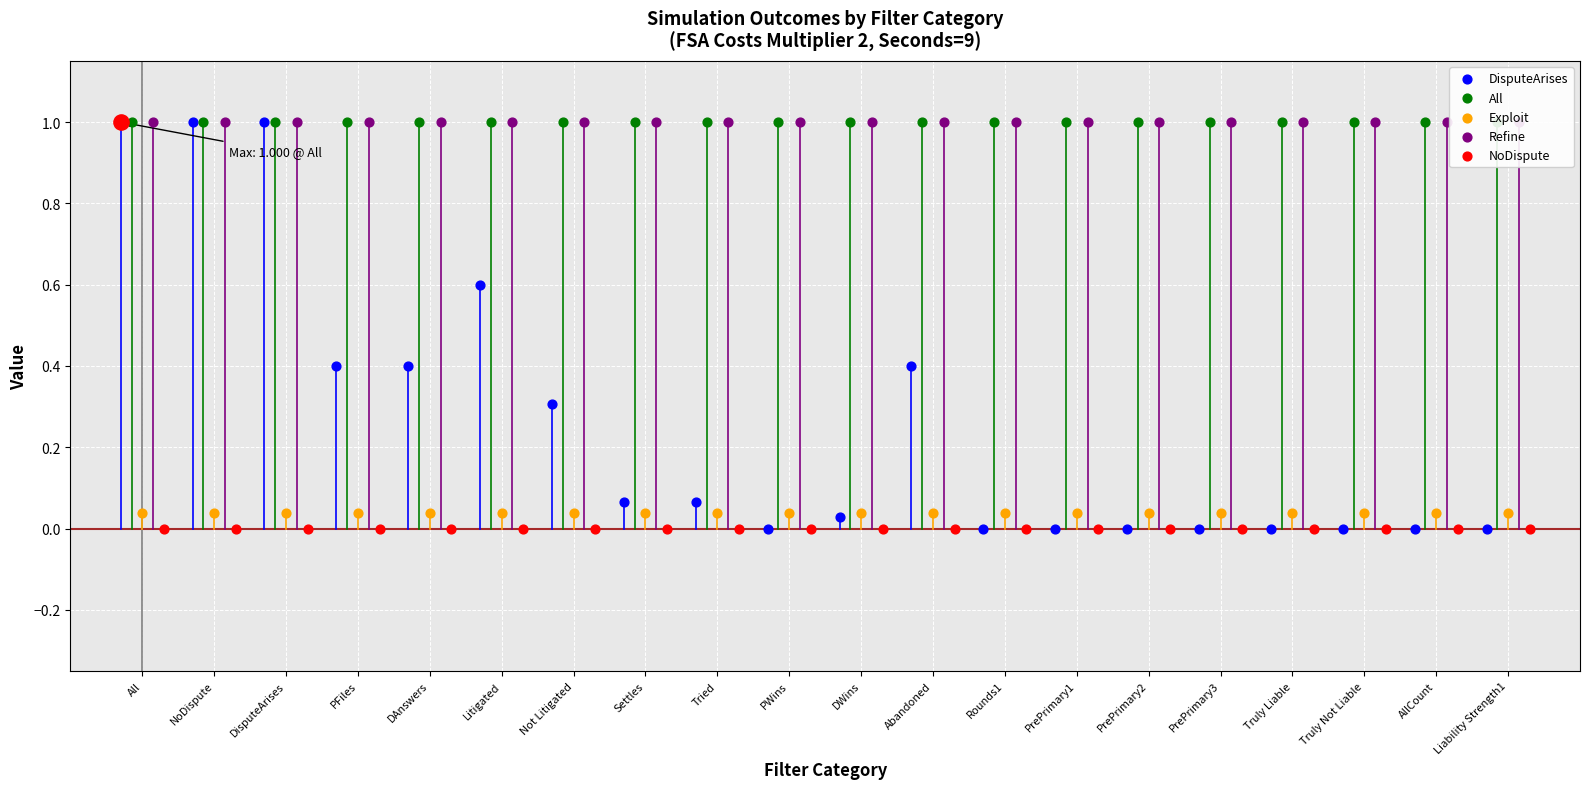

What is the total value across all series at AllCount?

2.0